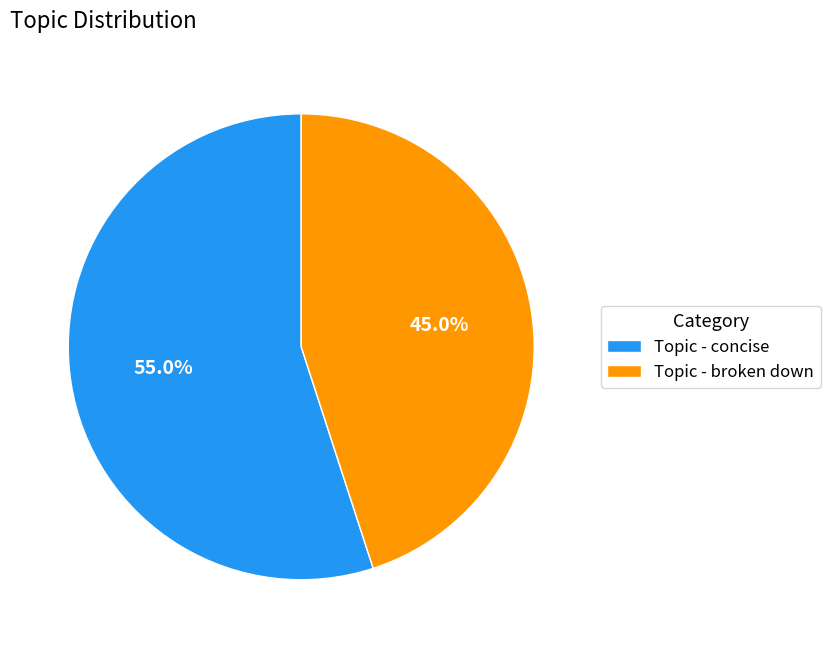

To the nearest percent, what is the difference between the largest and smallest slice percentages?

10%